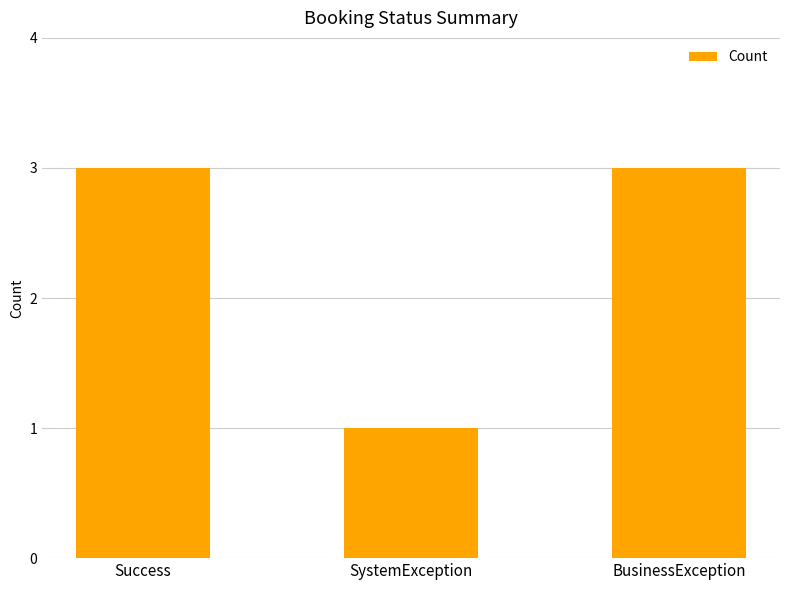

Between SystemException and BusinessException, which is larger?

BusinessException